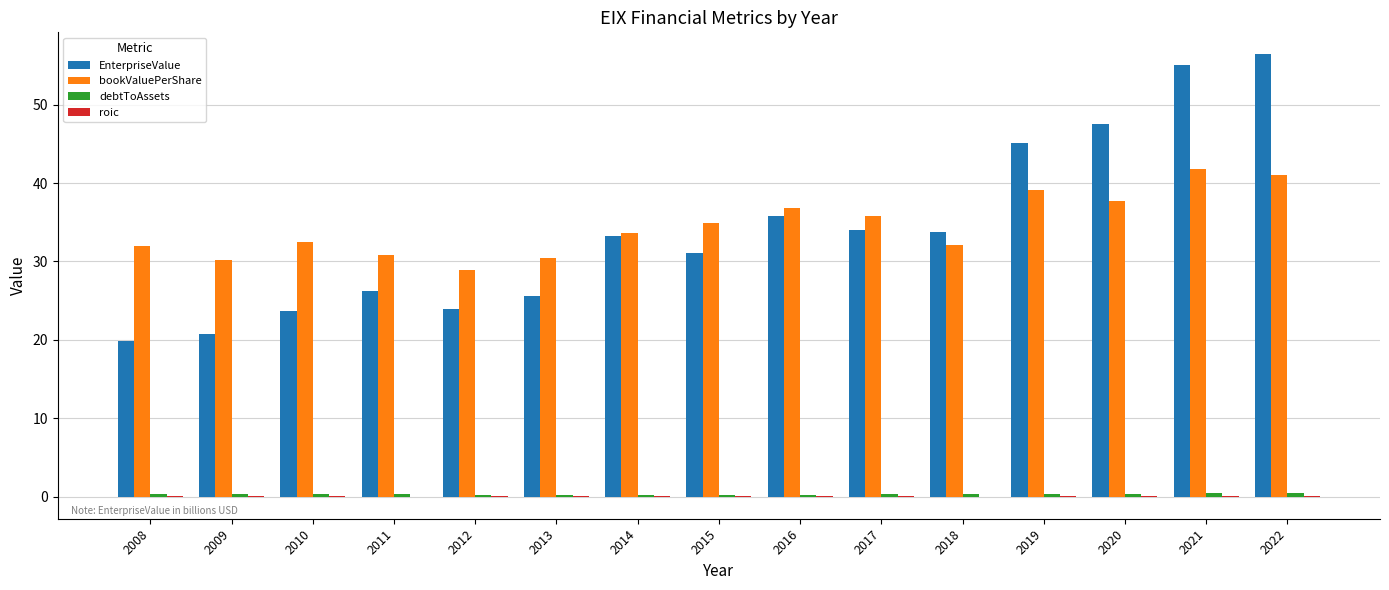

How many groups of bars are there?

15